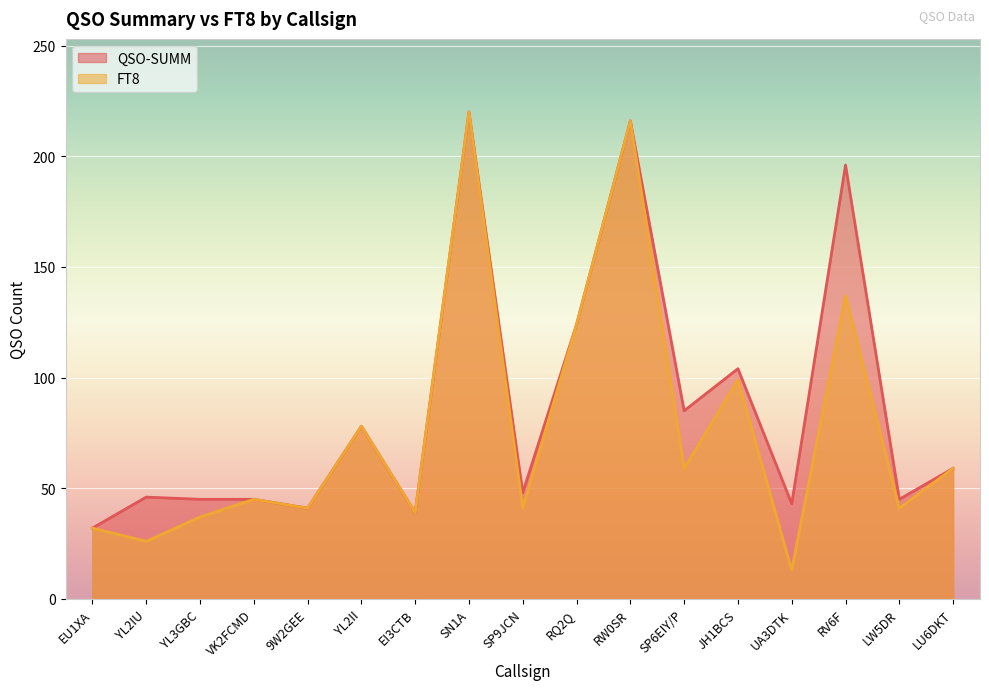

In FT8, how many points are lower than both neighbors (excluding endpoints)?

7